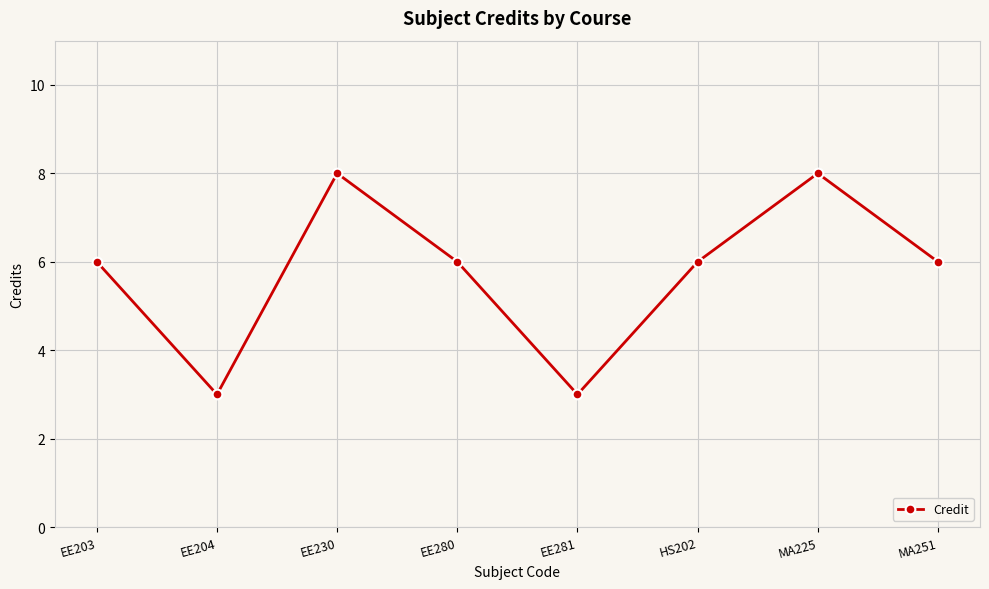

The chart shows a value of 4 at EE230. True or false?

False